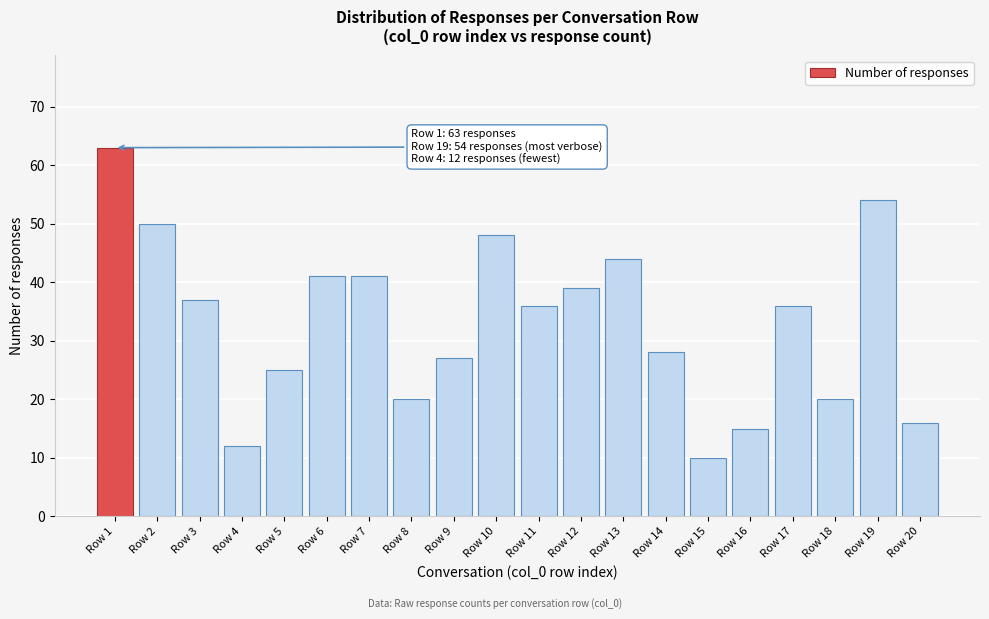

Reading right to left, extract all data points from this chart.

16	54	20	36	15	10	28	44	39	36	48	27	20	41	41	25	12	37	50	63